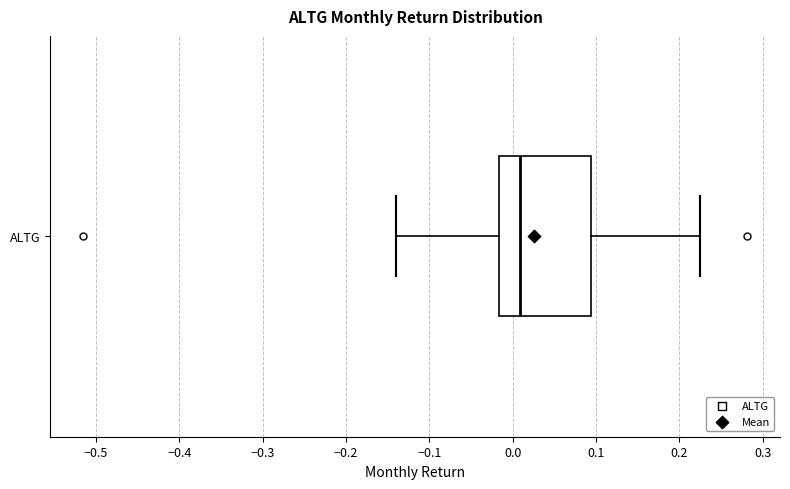

Transcribe this box plot: give where the median line is, the range the box spans, and where the two whiskers end, as read against the x-axis. The values are not printed on the chart, so give them approximately, as read against the axis.

median 0.01, box -0.02 to 0.09, whiskers -0.14 to 0.23